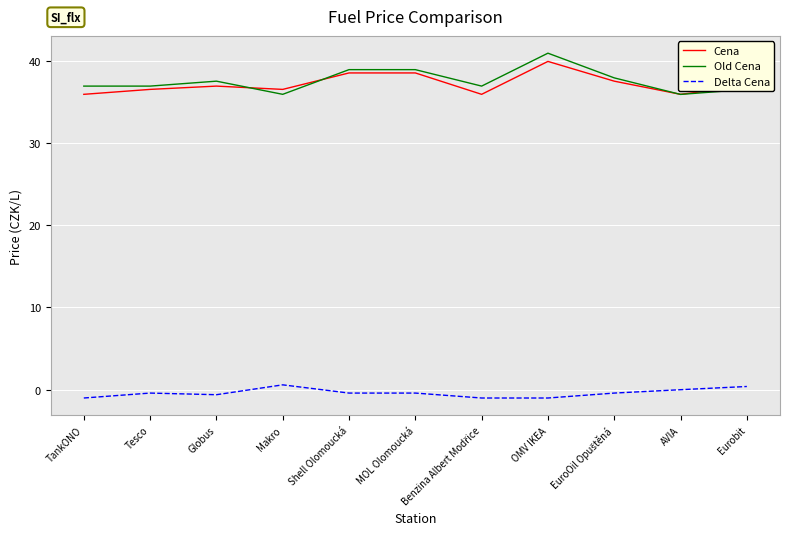

At which label does Delta Cena first exceed 0?

Makro